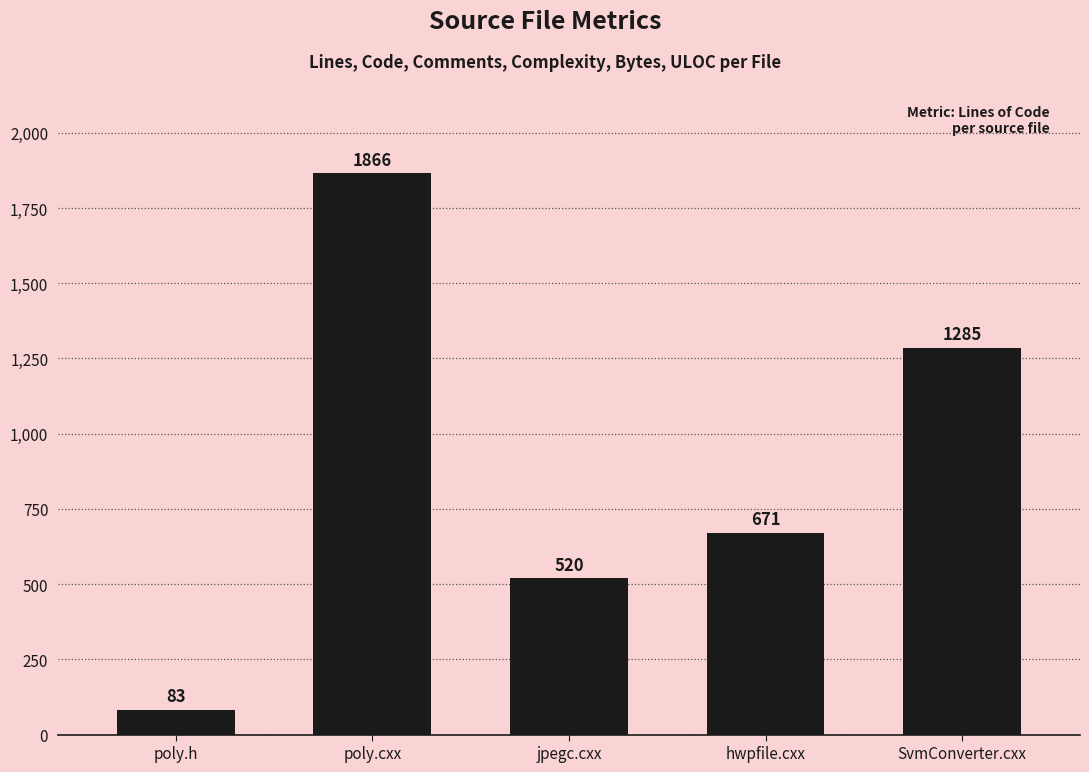

Reading left to right, what are all the values shown in this chart?

poly.h=83	poly.cxx=1866	jpegc.cxx=520	hwpfile.cxx=671	SvmConverter.cxx=1285